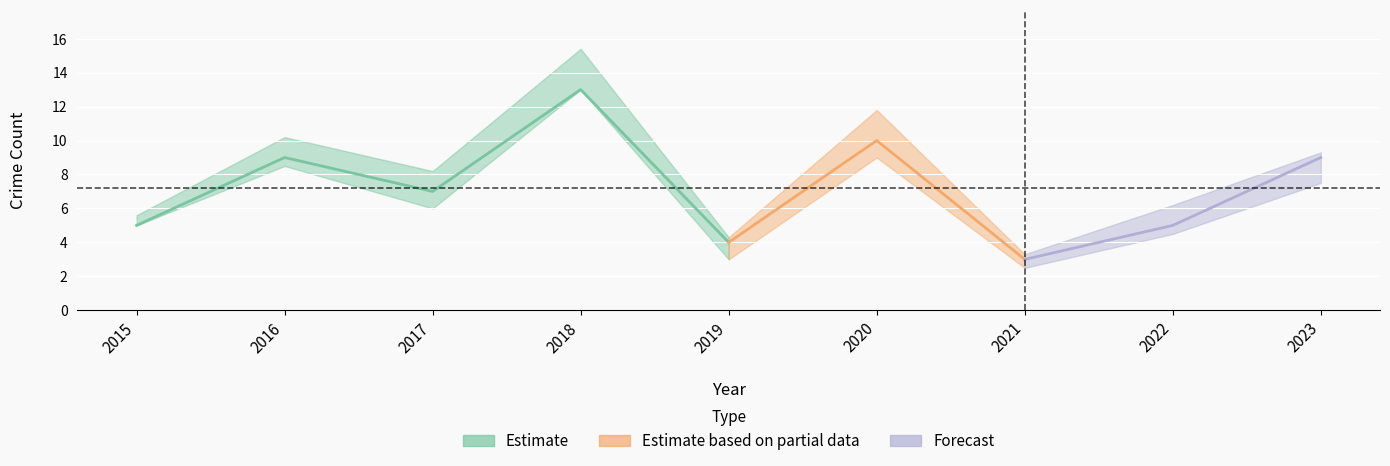

How many lines are shown in the chart?

5